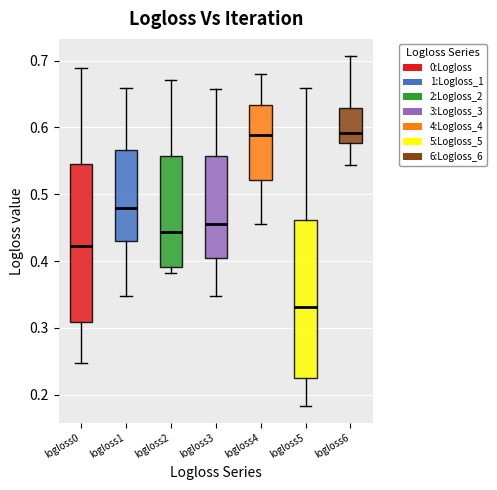

Which box has the lowest median line?

logloss5